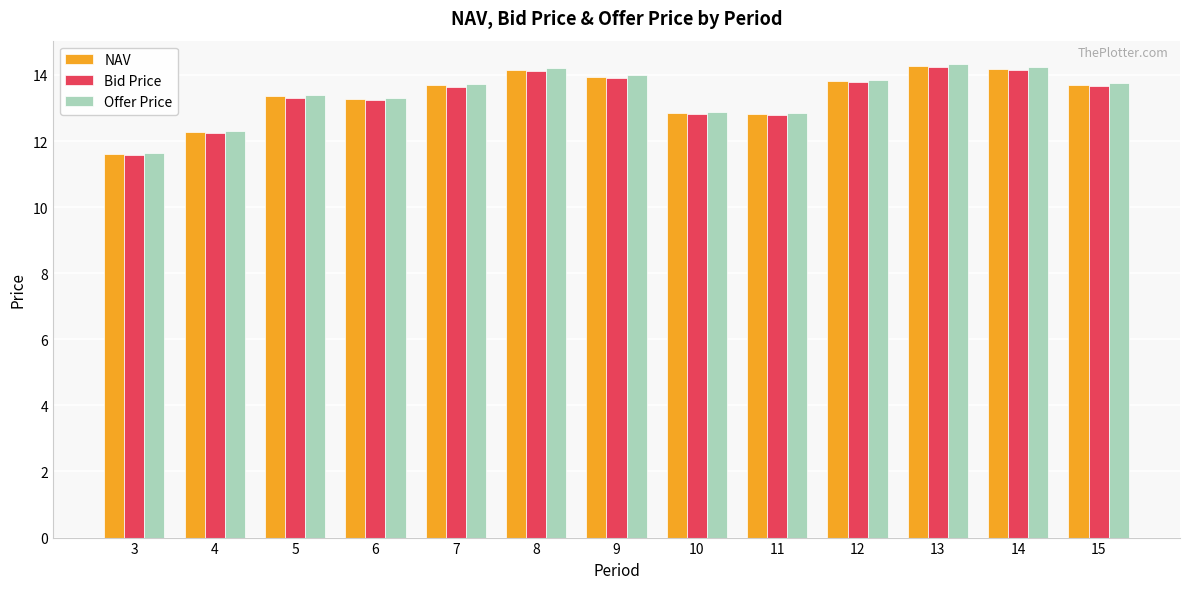

What are all the series names shown in the legend?

NAV, Bid Price, Offer Price